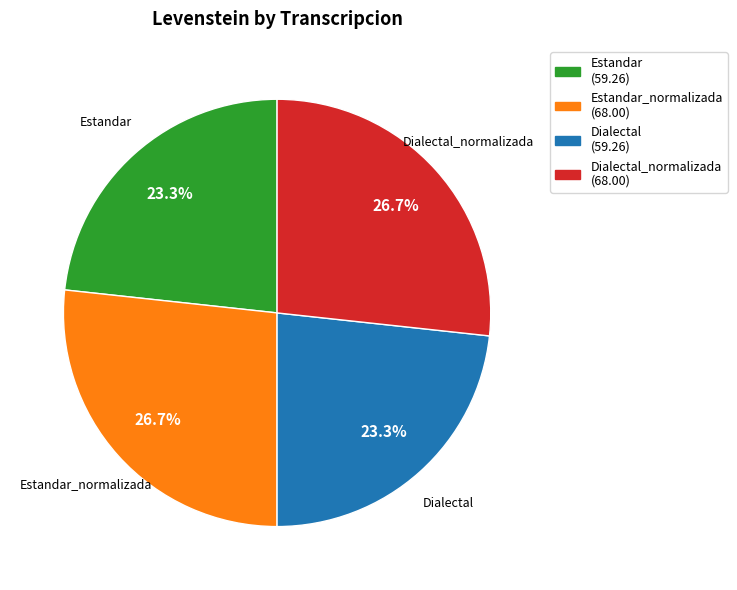

True or false: Dialectal_normalizada accounts for 27% of the total.

True